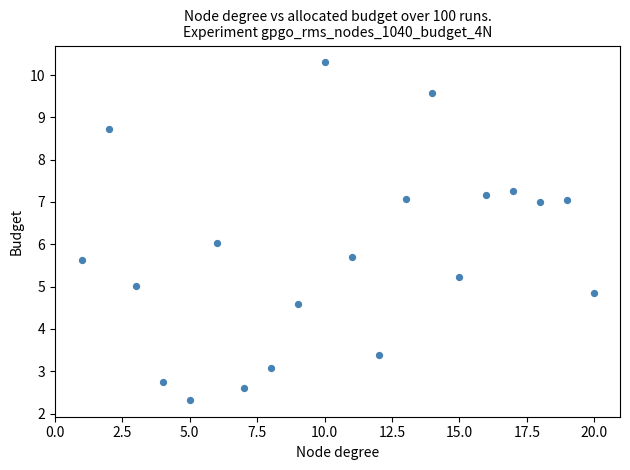

What is the range of Y values (max minus min)?

8.0